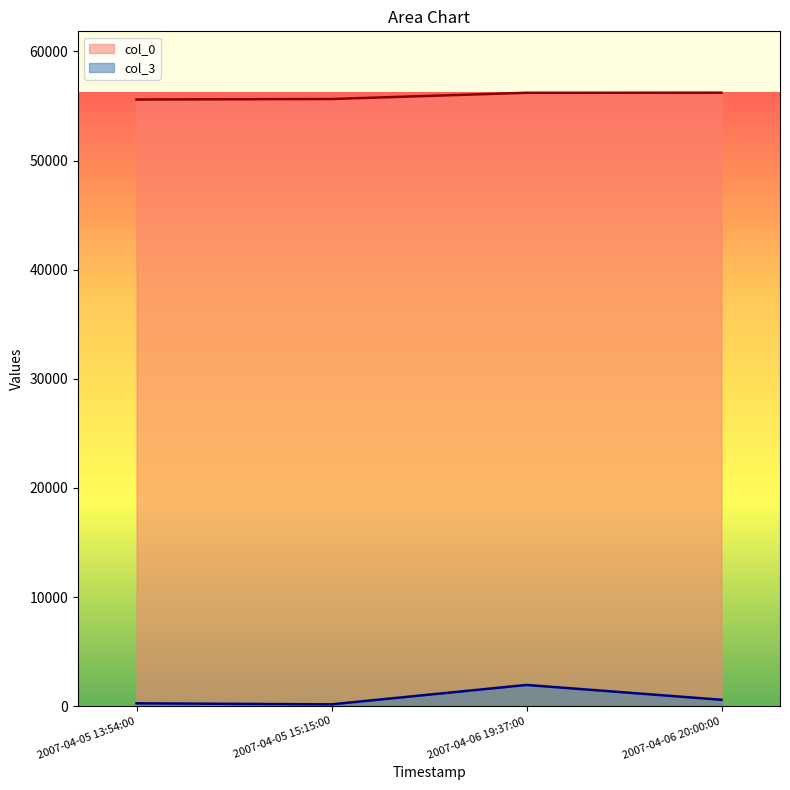

Does the chart display data point markers on the line(s)?

No